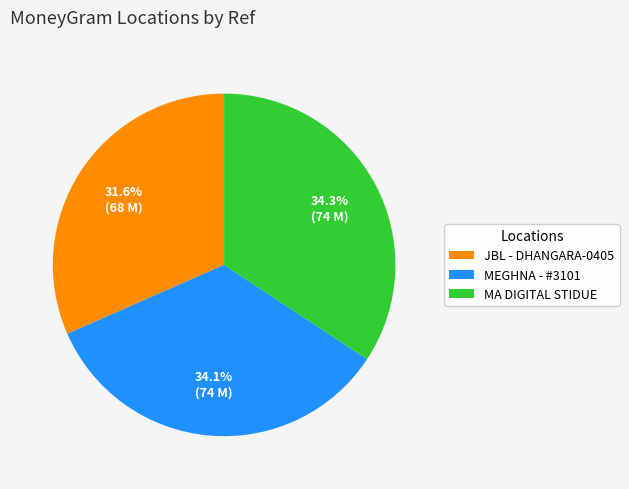

Which slice is the smallest?

JBL - DHANGARA-0405